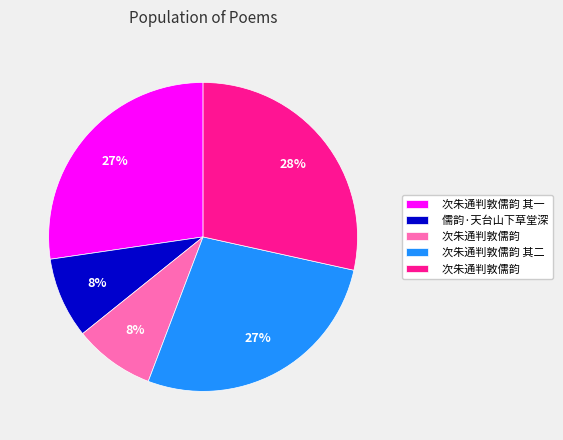

Is there any slice that represents more than half of the pie?

No